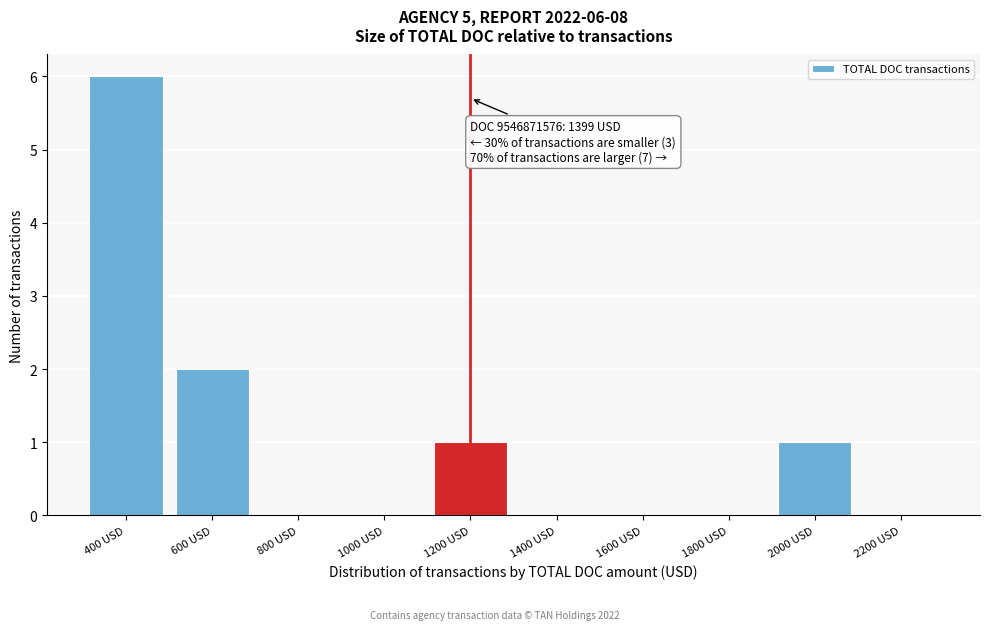

Reading left to right, extract all data points from this chart.

400 USD=6	600 USD=2	800 USD=0	1000 USD=0	1200 USD=1	1400 USD=0	1600 USD=0	1800 USD=0	2000 USD=1	2200 USD=0